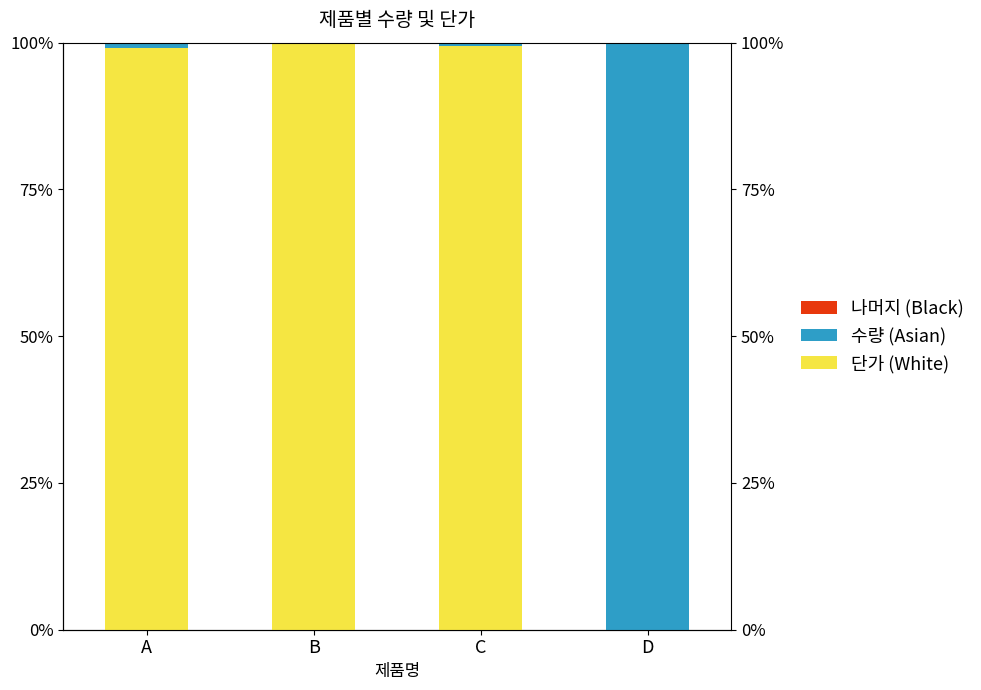

What is the spread (max minus min) of values at C?

99.5